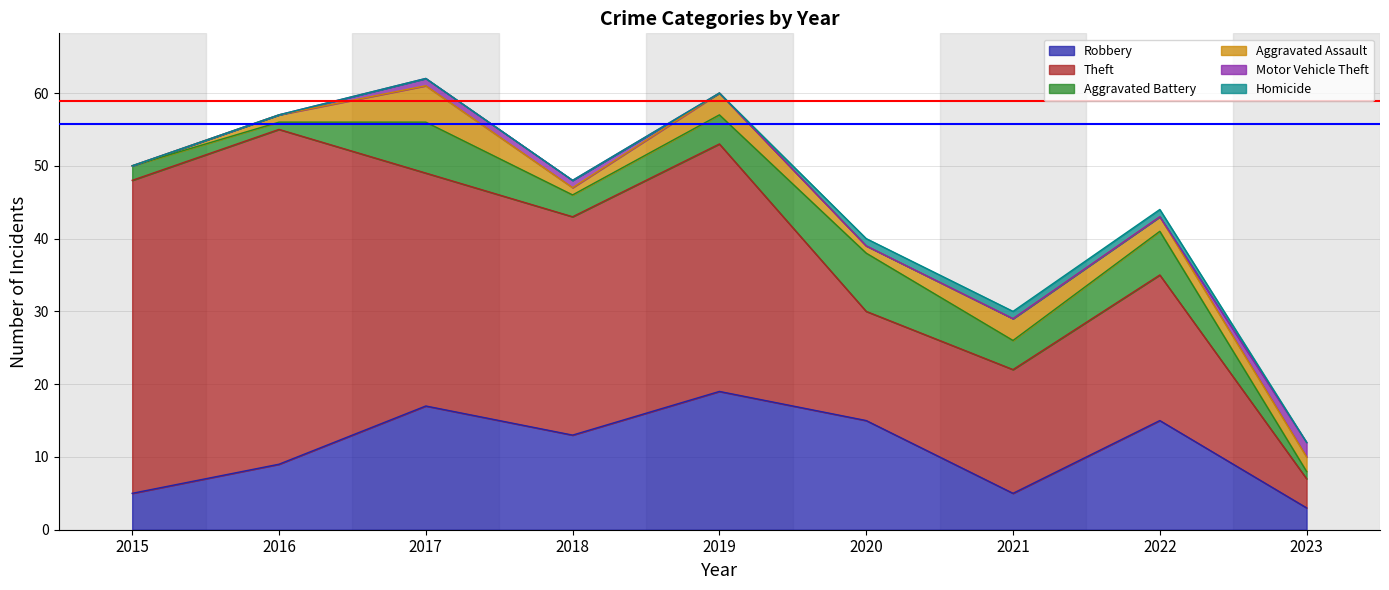

Which series has the largest total across all categories?

Theft